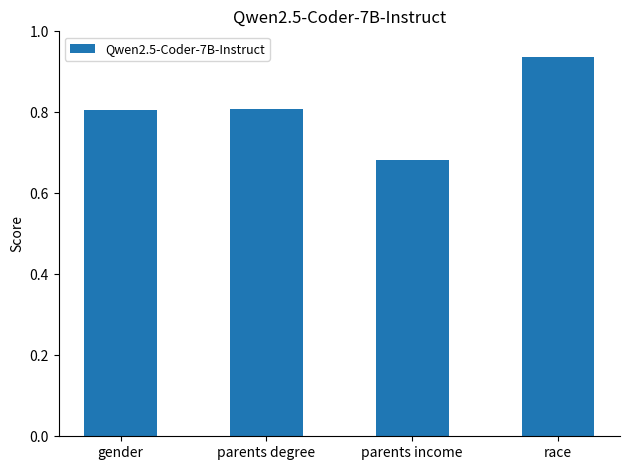

The chart shows a value of 0.8 at parents degree. True or false?

True